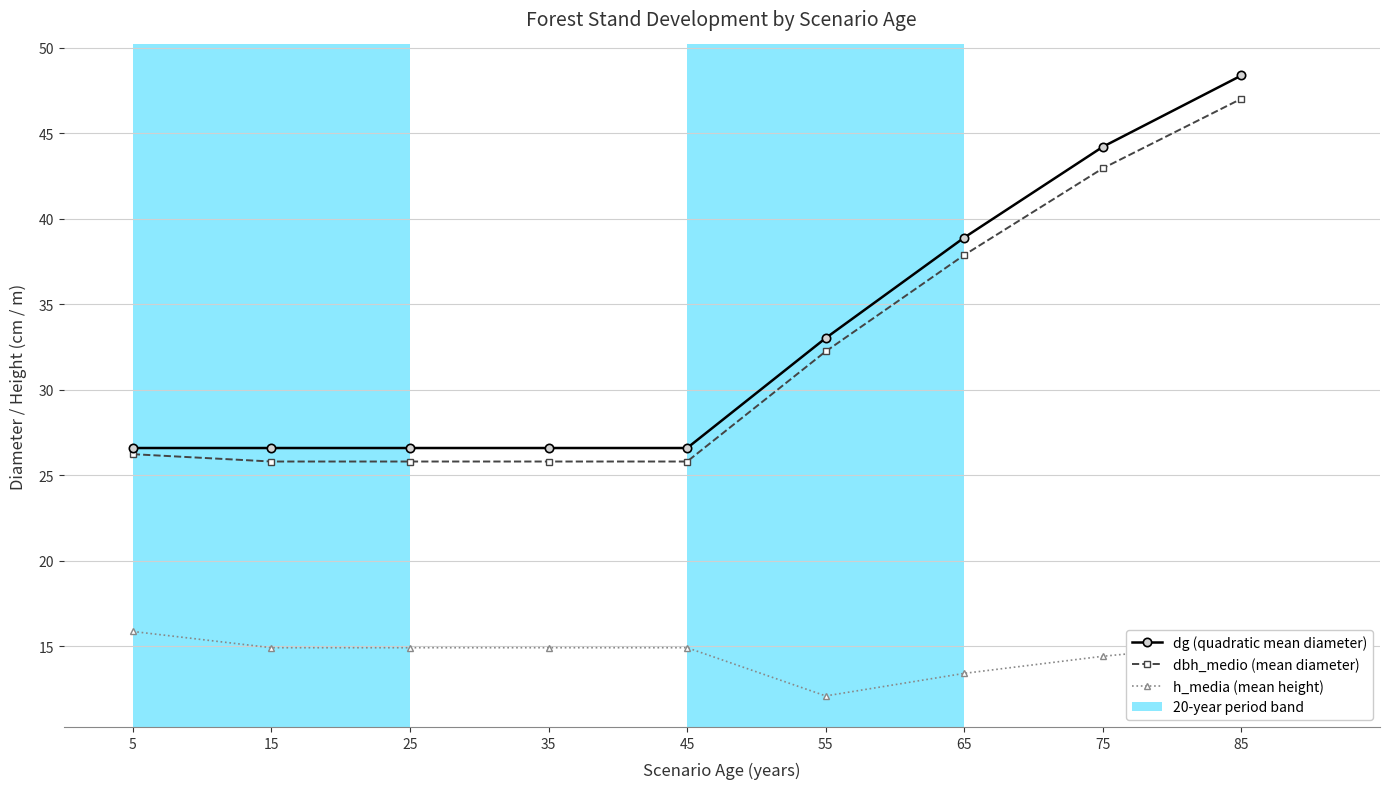

Which series changed the most between 55 and 75?

dg (quadratic mean diameter)